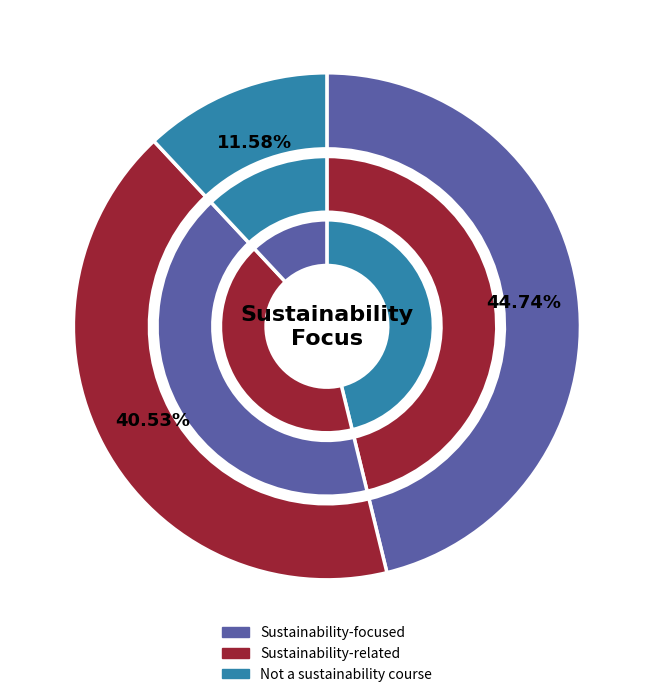

Is it true that Not a sustainability course is 20% of the pie?

False